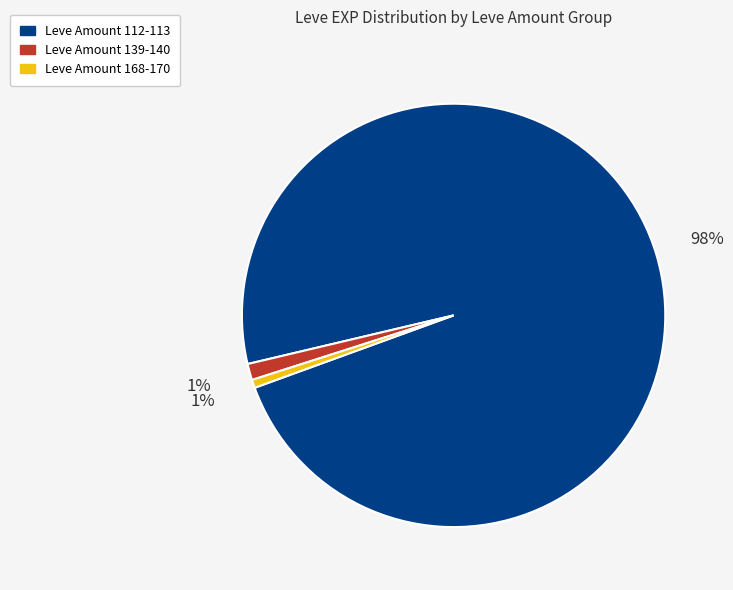

Count the number of slices in the pie.

3